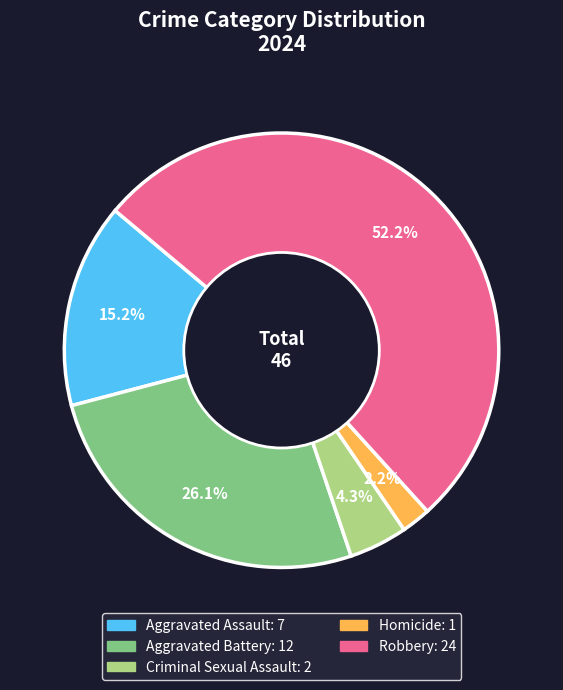

What percentage do Homicide and Aggravated Assault together represent?

17.4%